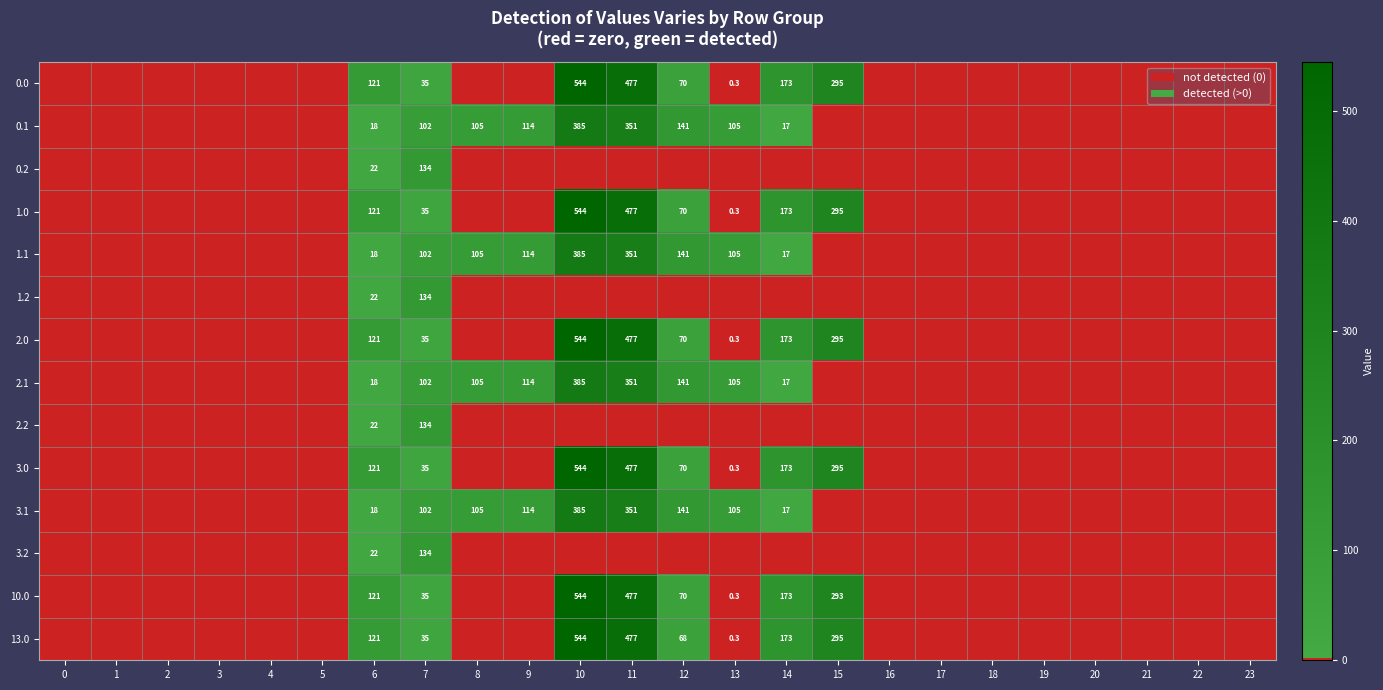

At which category is the sum across all series the highest?

10